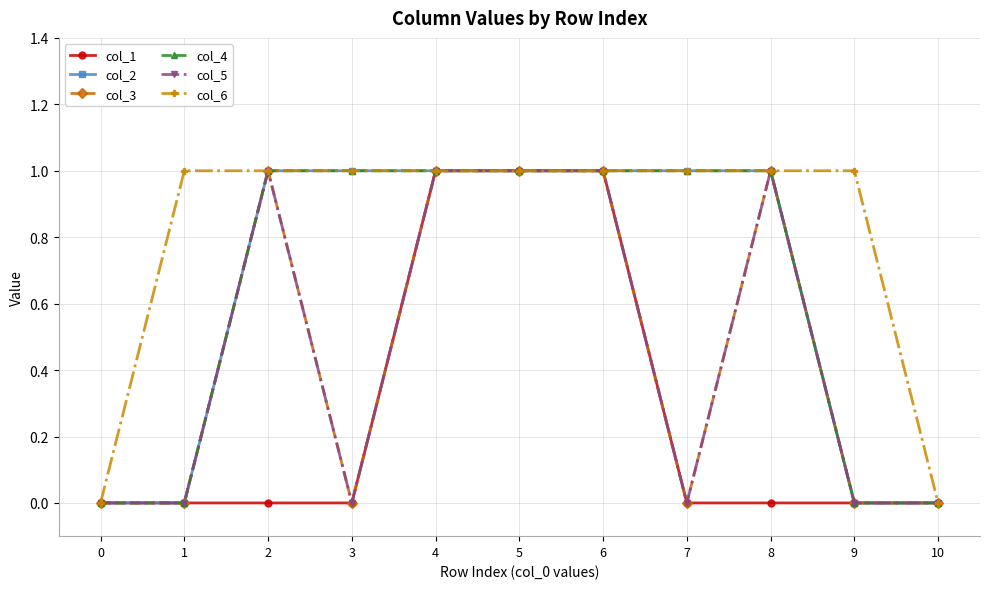

What is the difference between the col_5 values at 3 and 8?

1